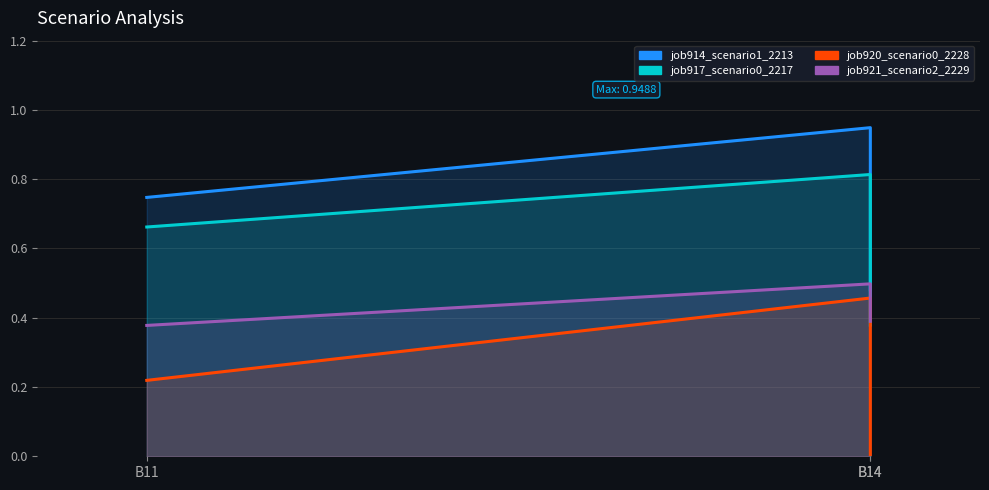

What is the label of the 2nd point from the left?

B14